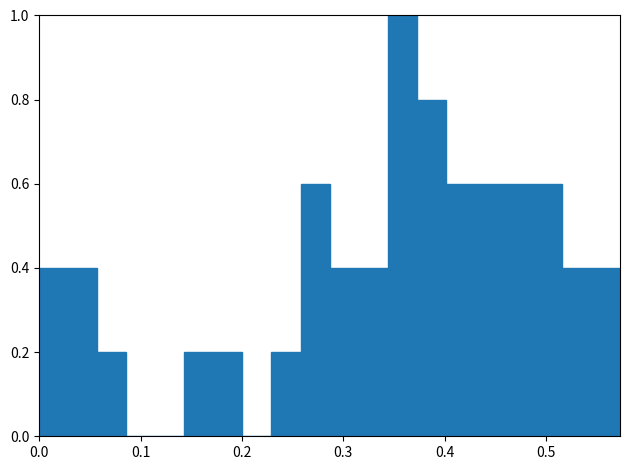

Around what value on the x-axis is the tallest bar? Give the approximate position of its centre, as read against the axis.

0.36